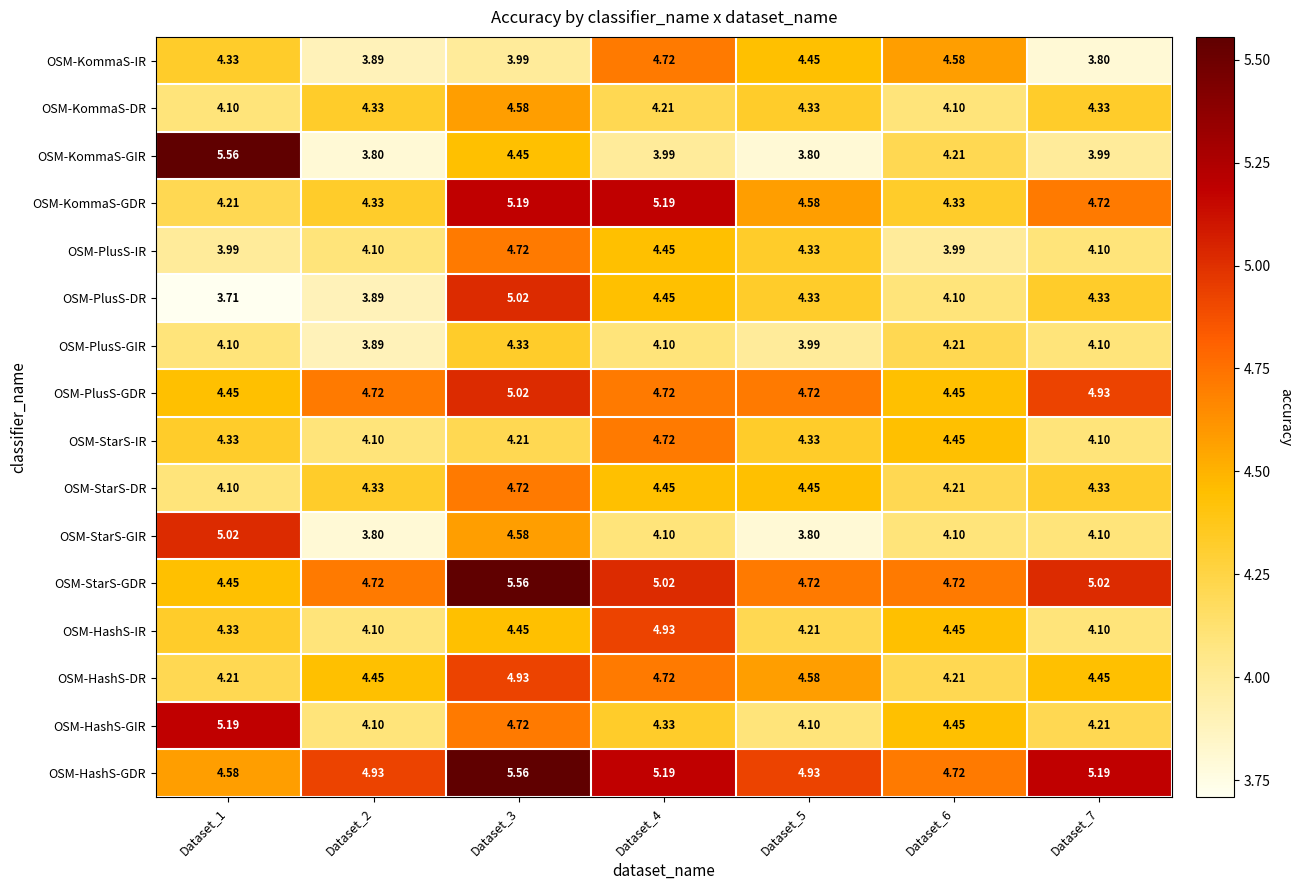

Which series changed the most between Dataset_3 and Dataset_5?

OSM-StarS-GDR